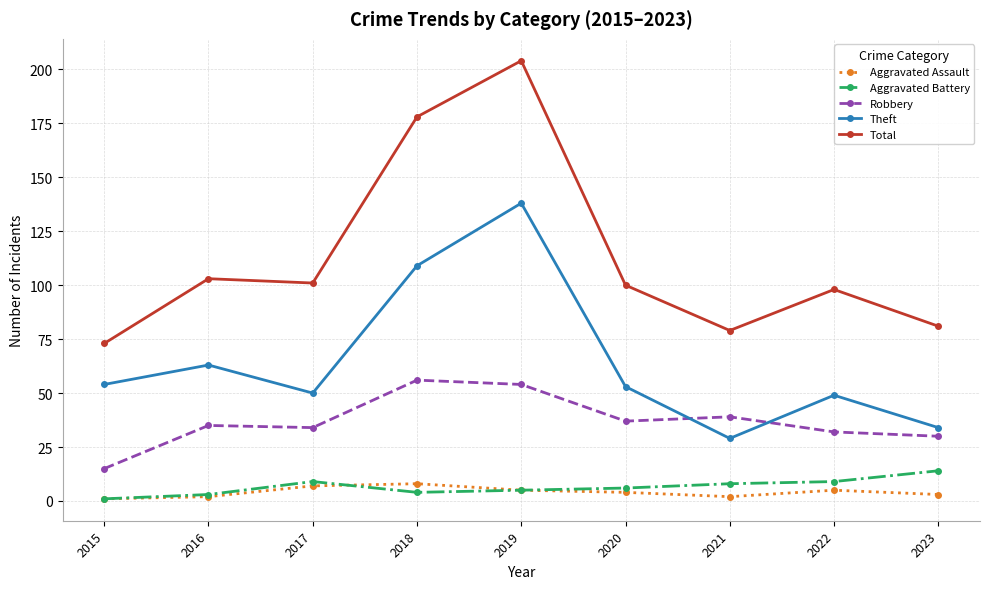

The value of Robbery at 2018 is 14. True or false?

False